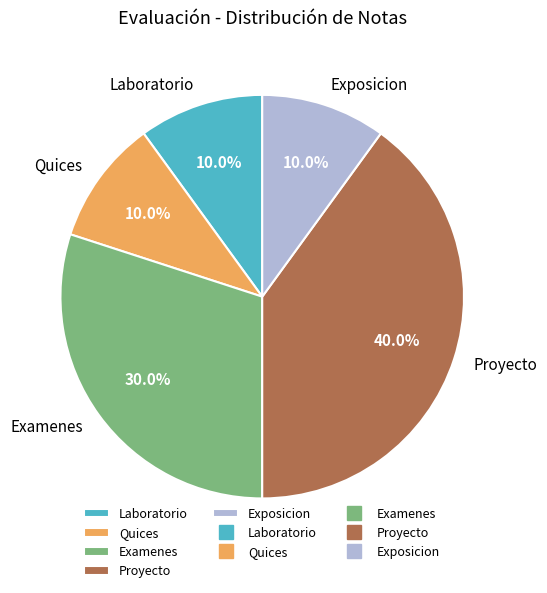

Which has a higher value, Proyecto or Laboratorio?

Proyecto